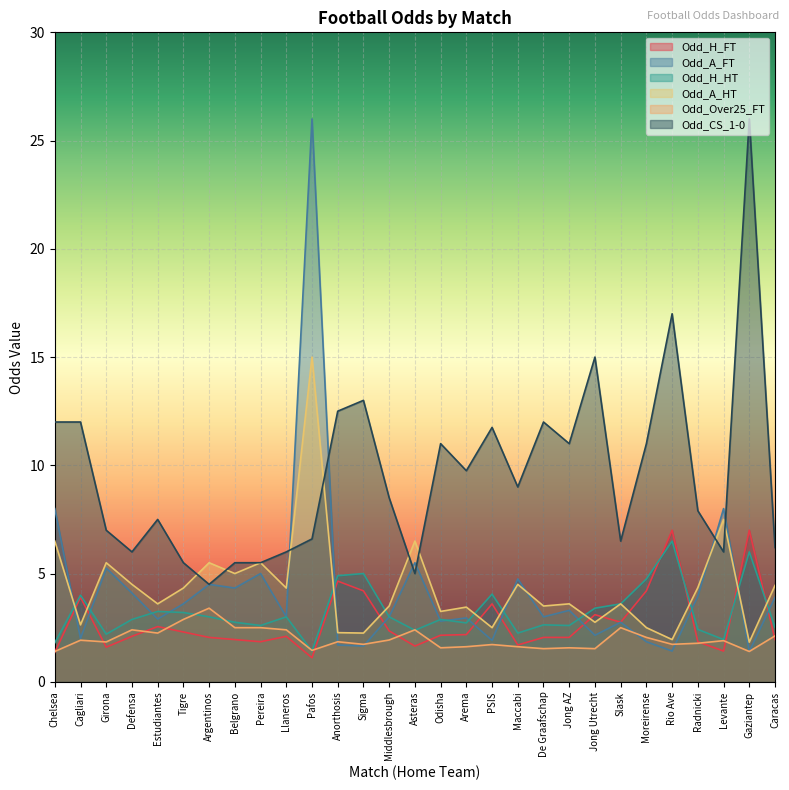

At how many categories does at least one series exceed 6?

23